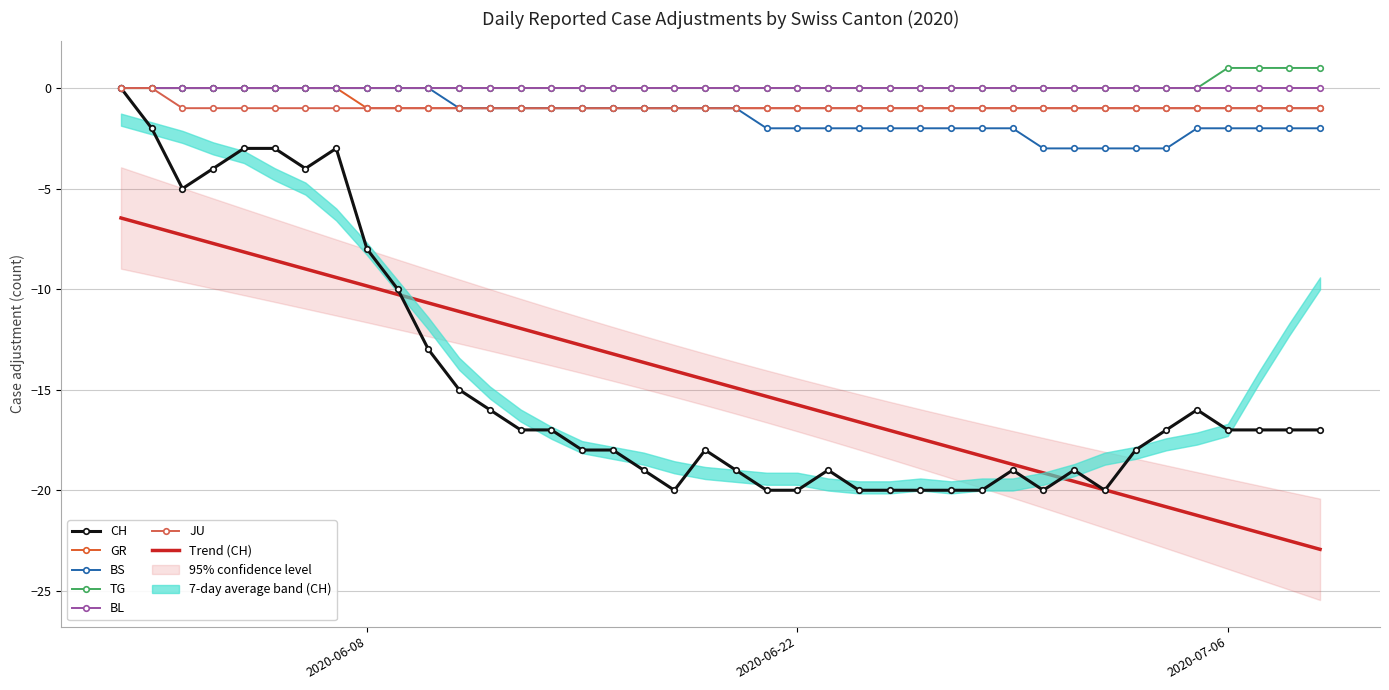

At which category is the sum across all series the highest?

2020-05-31